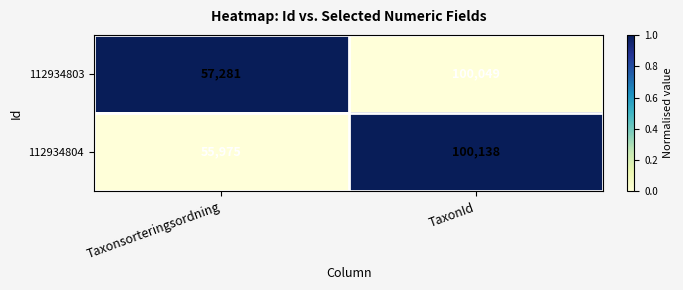

At which category is the sum across all series the highest?

TaxonId